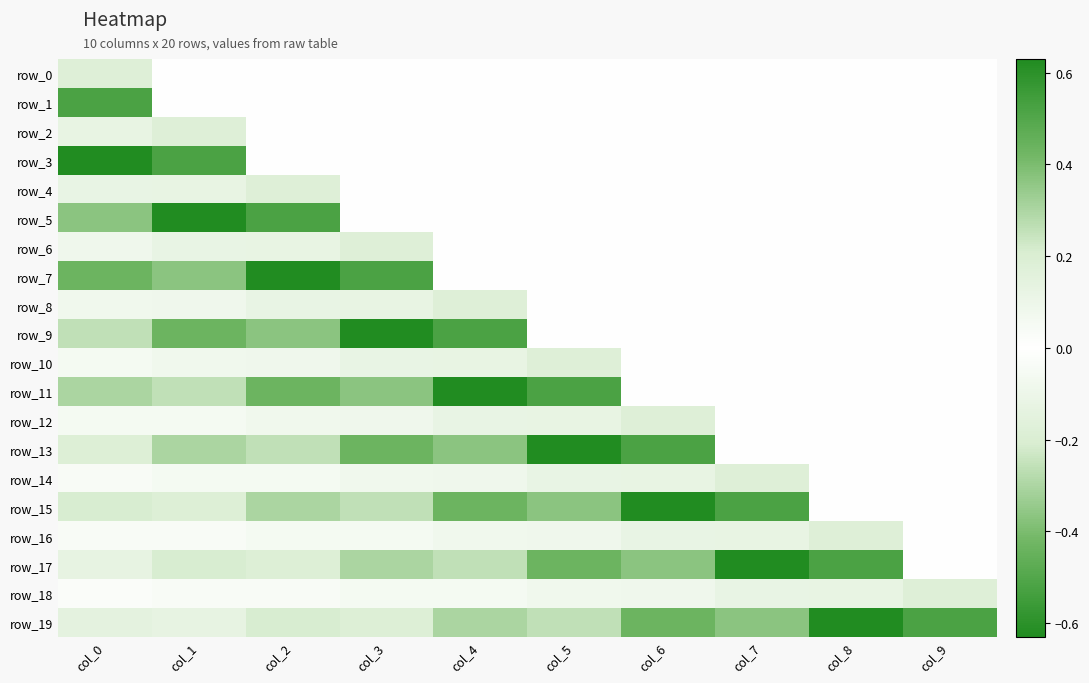

Where is row_0 nearest to the value 0?

col_1